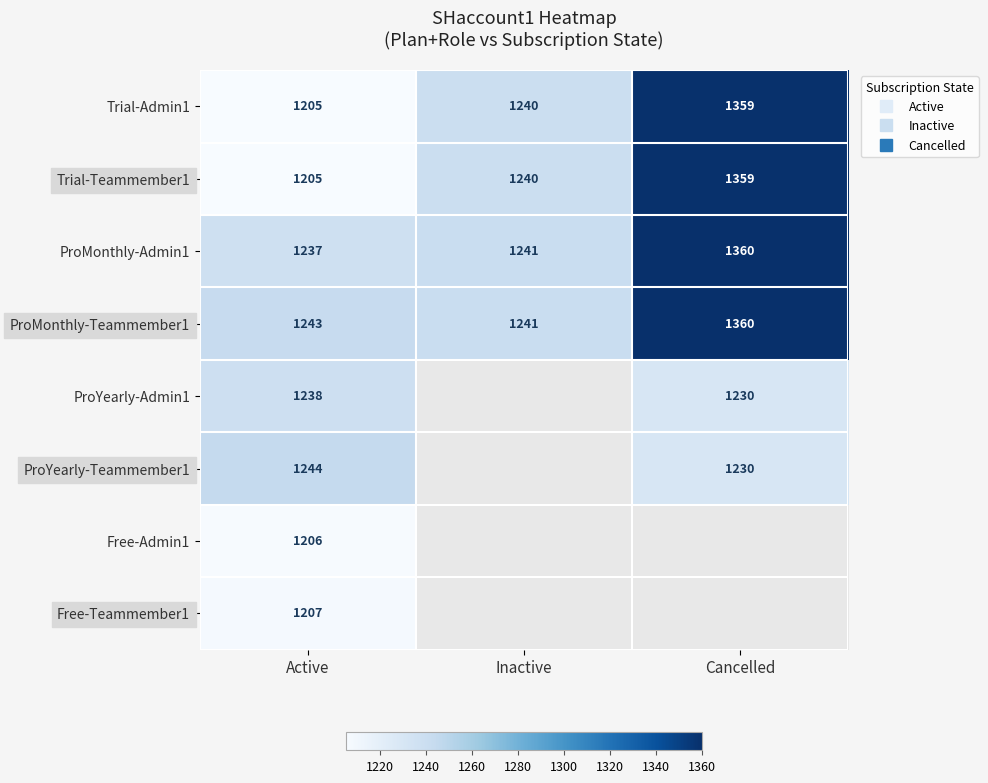

True or false: ProMonthly-Teammember1 has a value of 523.4 at Cancelled.

False